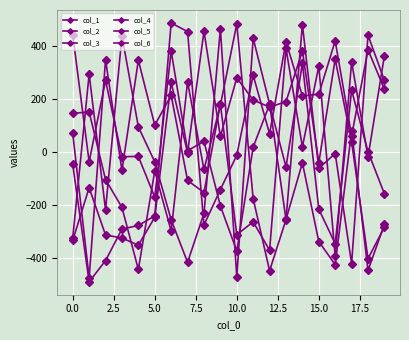

At how many categories does at least one series exceed 104?

19